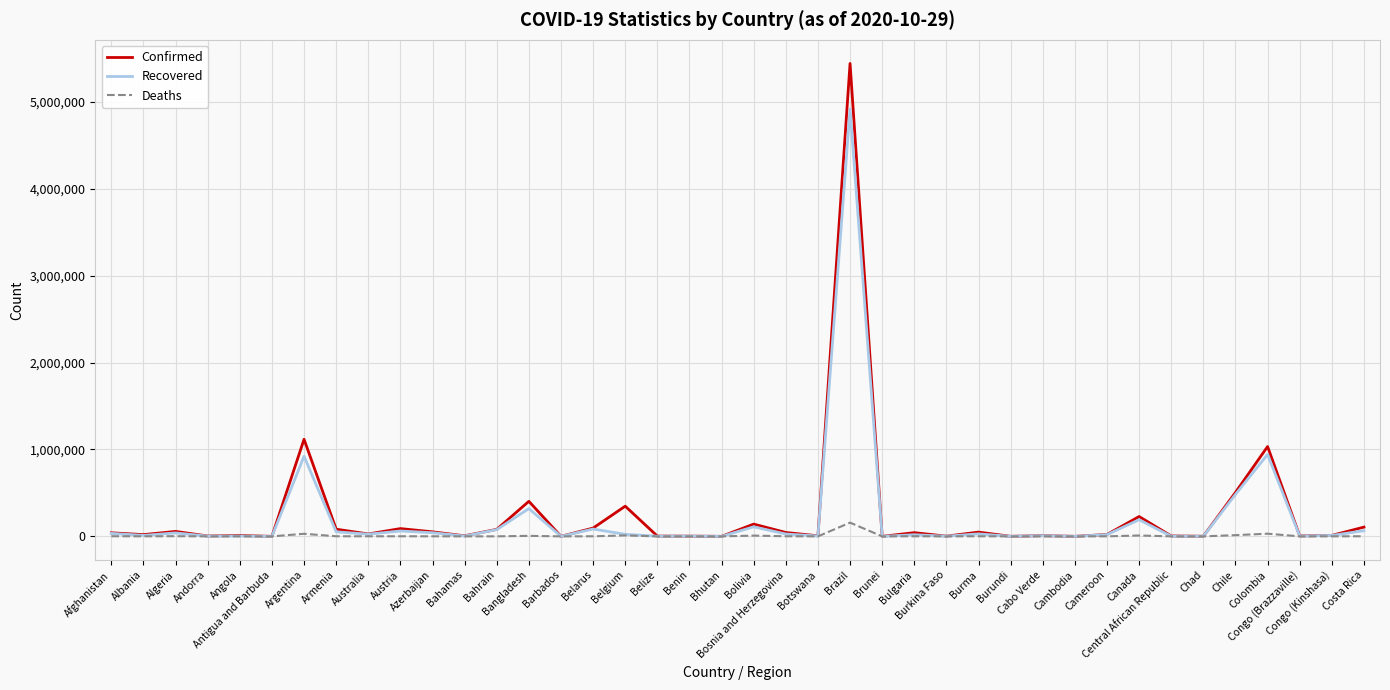

What are all the series names shown in the legend?

Confirmed, Recovered, Deaths